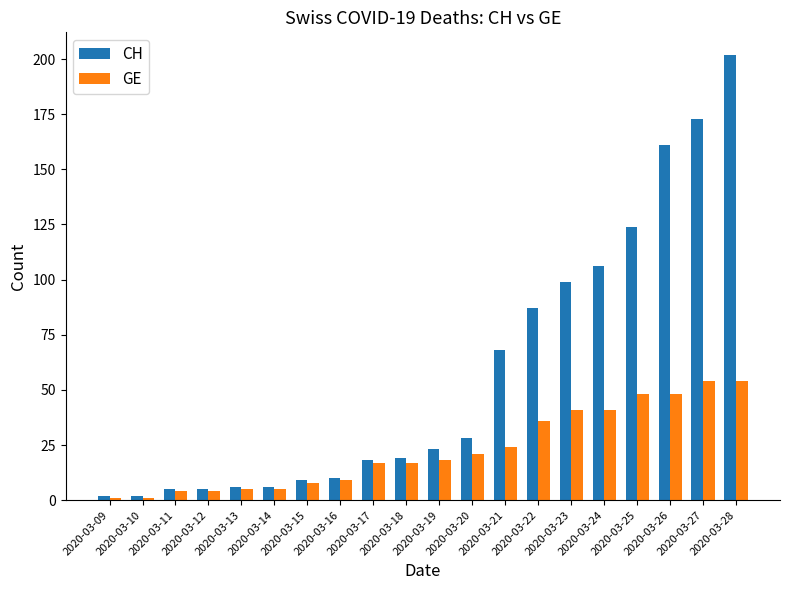

What is the average value of the GE series?

23